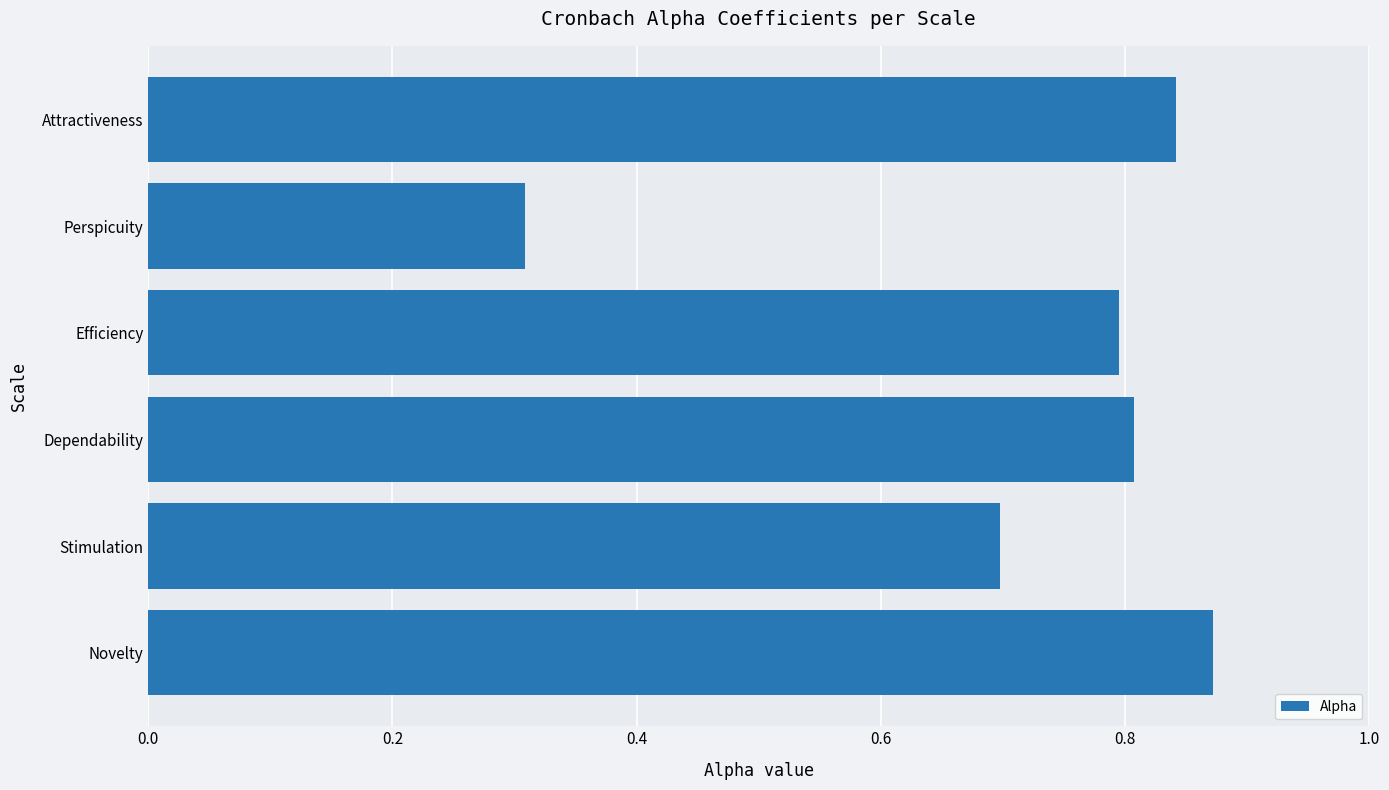

At which label is the value closest to 0?

Perspicuity